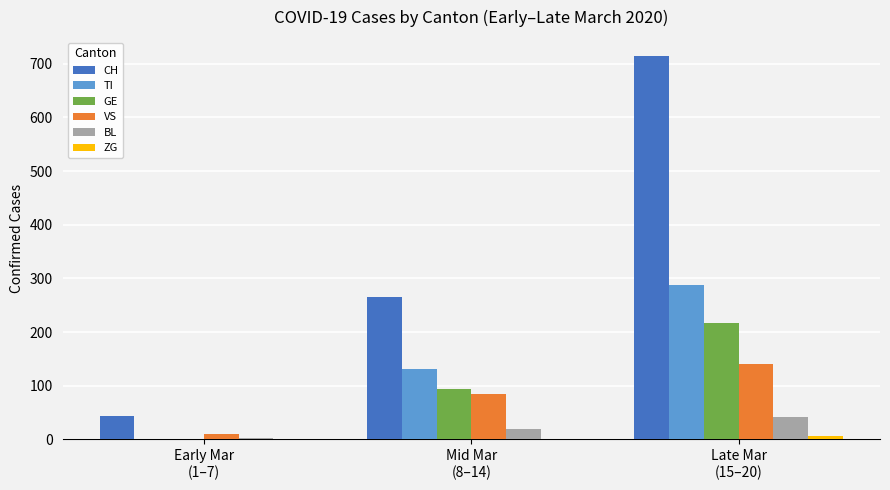

The value of TI at Early Mar
(1–7) is 180. True or false?

False